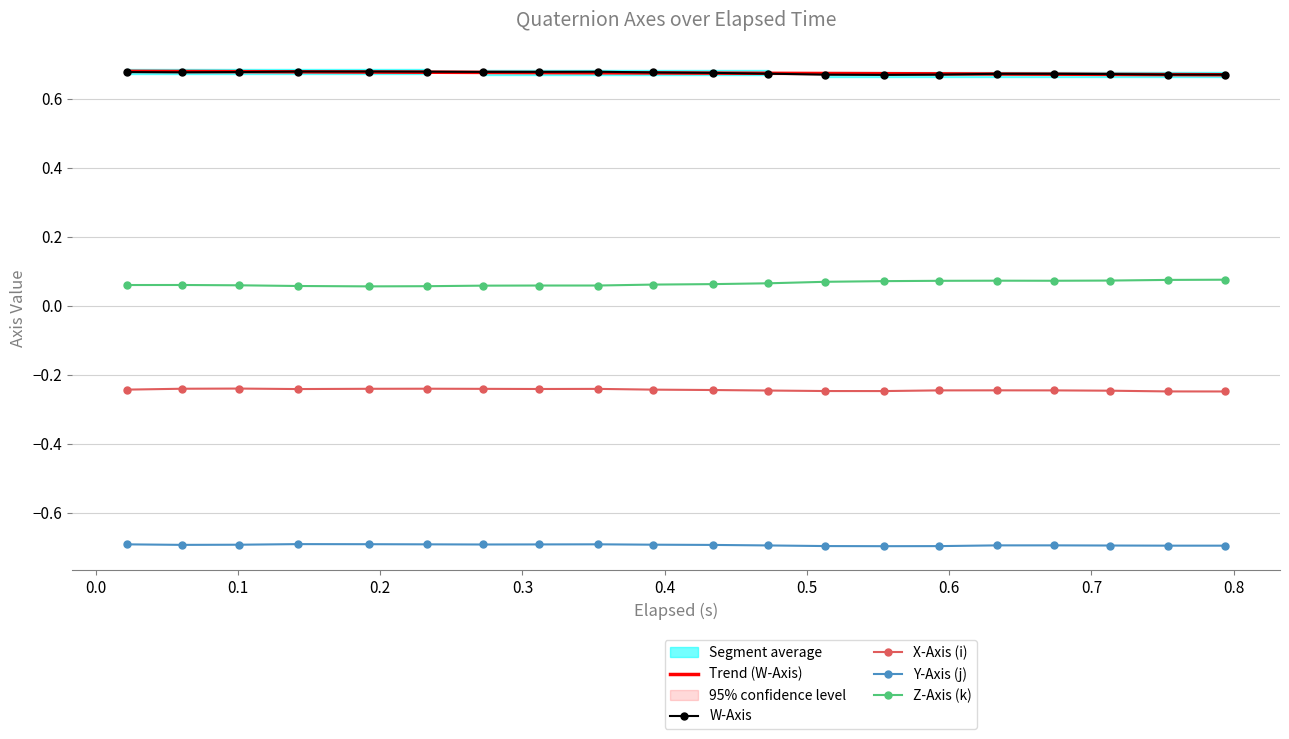

True or false: Z-Axis (k) and W-Axis cross at least once.

False